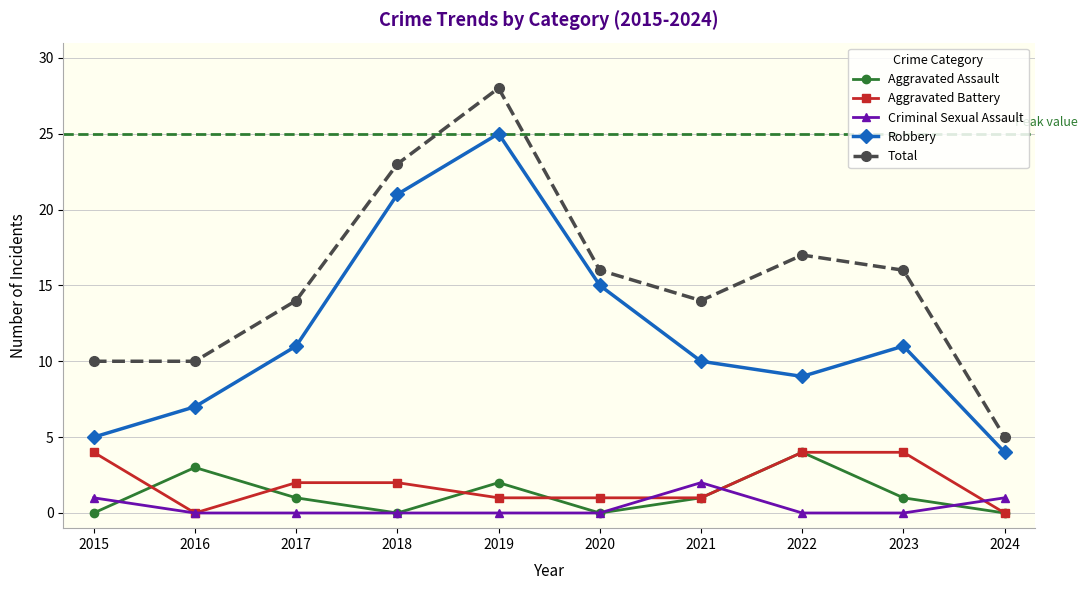

What is the greatest value displayed?

28